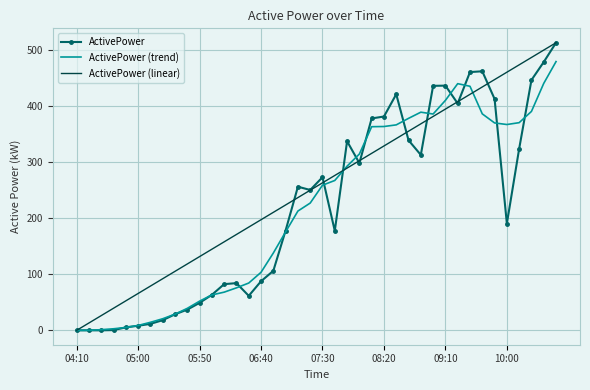

What is the average value of the ActivePower (trend) series?

219.7